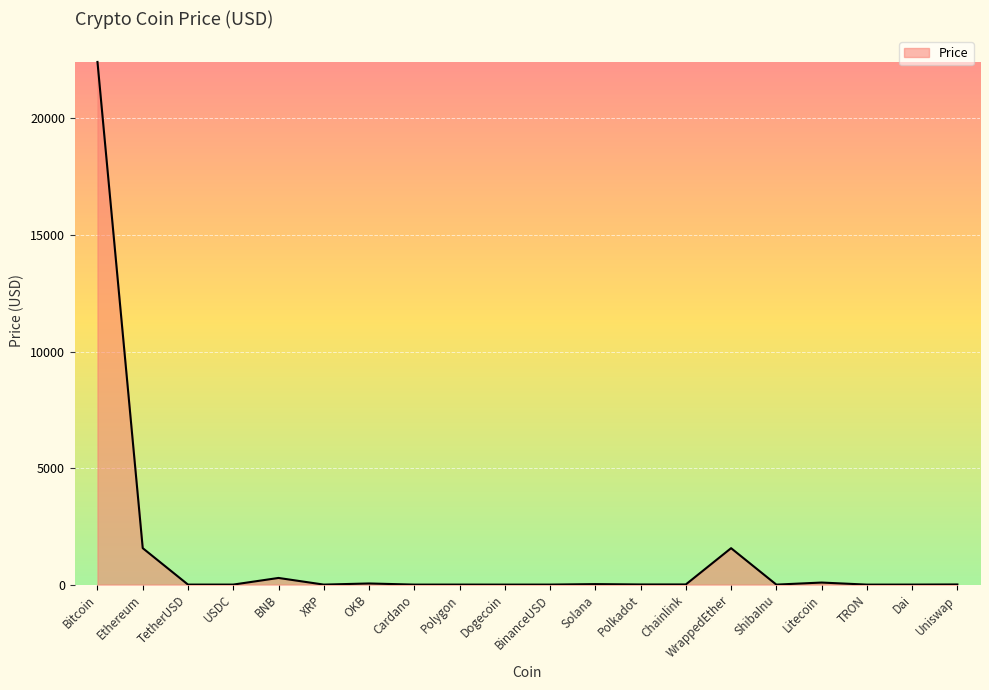

At which category does the chart reach its peak across all series?

Bitcoin